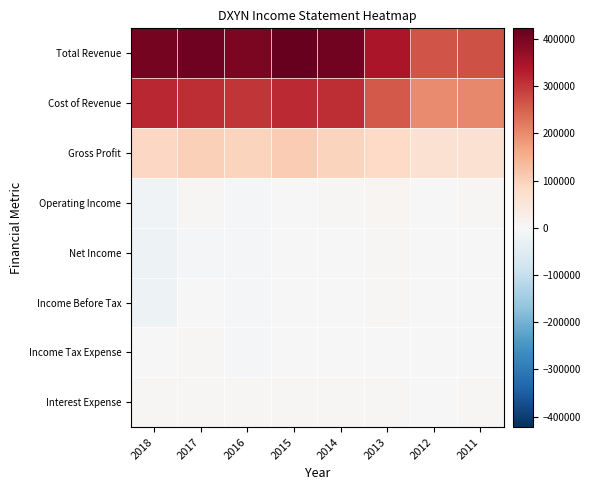

Reading left to right, what are all the values shown in this chart?

Total Revenue: 2018=405000	2017=412500	2016=397500	2015=422500	2014=406600	2013=344400	2012=266400	2011=270100
Cost of Revenue: 2018=318000	2017=311200	2016=302000	2015=316300	2014=311100	2013=258800	2012=201000	2011=204600
Gross Profit: 2018=87000	2017=101200	2016=95400	2015=106200	2014=95500	2013=85600	2012=65400	2011=65500
Operating Income: 2018=-15800	2017=3900	2016=-3400	2015=2000	2014=5900	2013=8900	2012=1800	2011=5700
Net Income: 2018=-21400	2017=-9600	2016=-5300	2015=-2400	2014=-1400	2013=5300	2012=-900	2011=1000
Income Before Tax: 2018=-22300	2017=-1800	2016=-8800	2015=-3000	2014=1700	2013=5000	2012=-1100	2011=2000
Income Tax Expense: 2018=-800	2017=5800	2016=-3600	2015=-700	2014=1100	2013=-600	2012=-400	2011=700
Interest Expense: 2018=5800	2017=4500	2016=4100	2015=4200	2014=4300	2013=3800	2012=3100	2011=3500